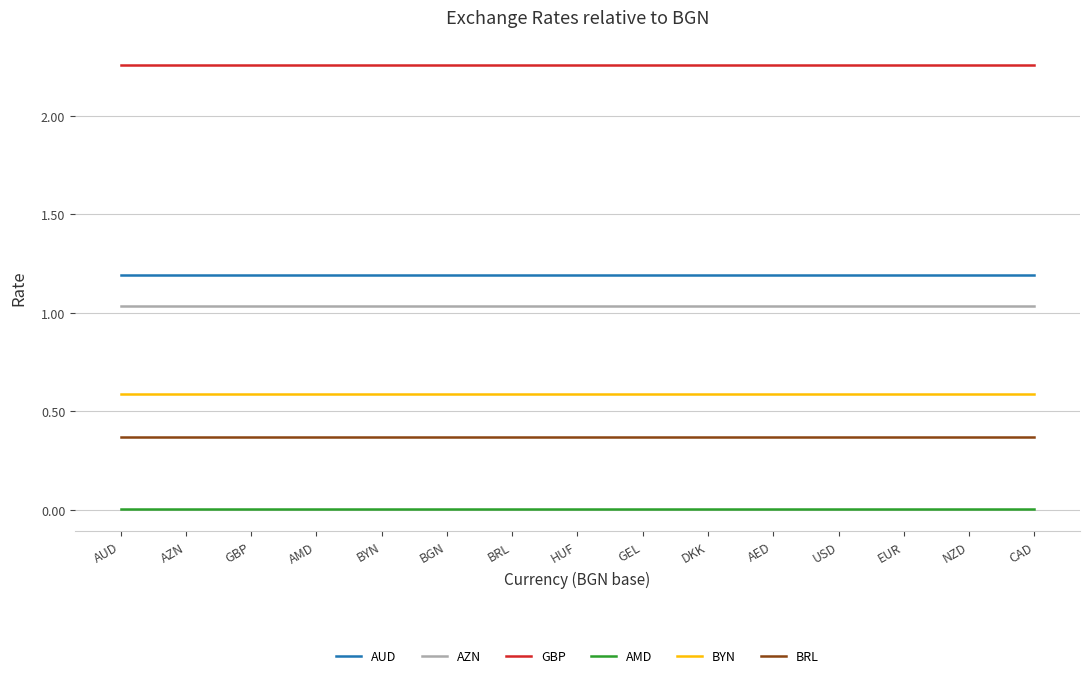

Which series has the largest total across all categories?

GBP